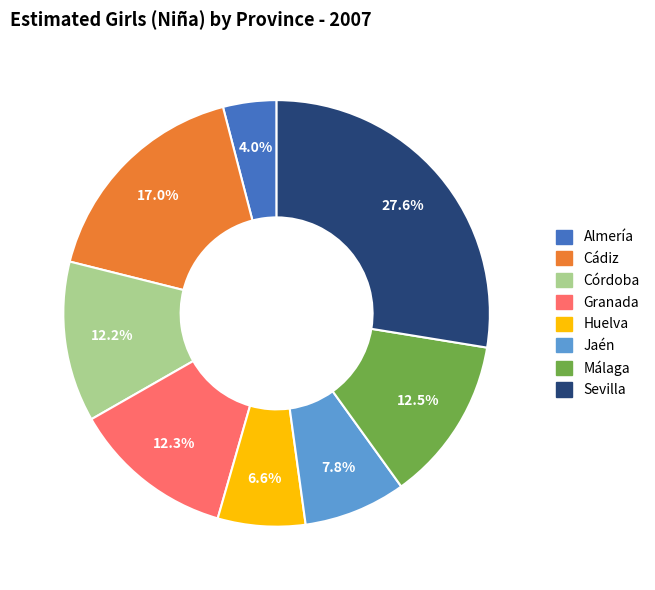

What percentage is the Granada slice, to the nearest percent?

12%